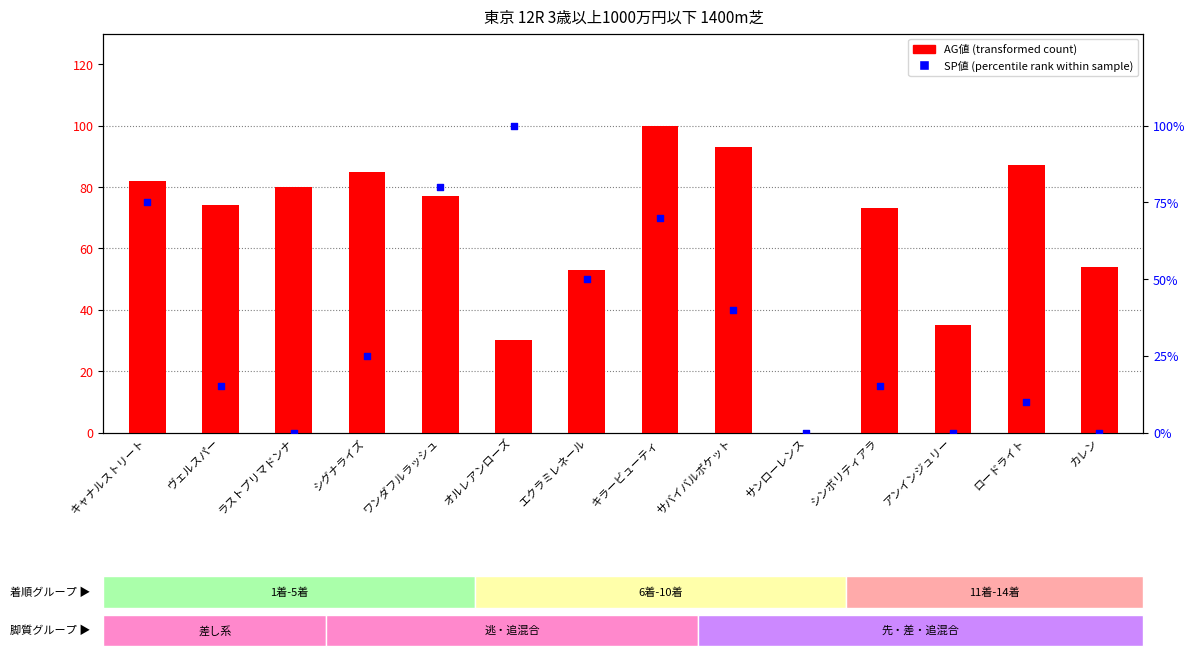

What is the total value across all series at キャナルストリート?

157